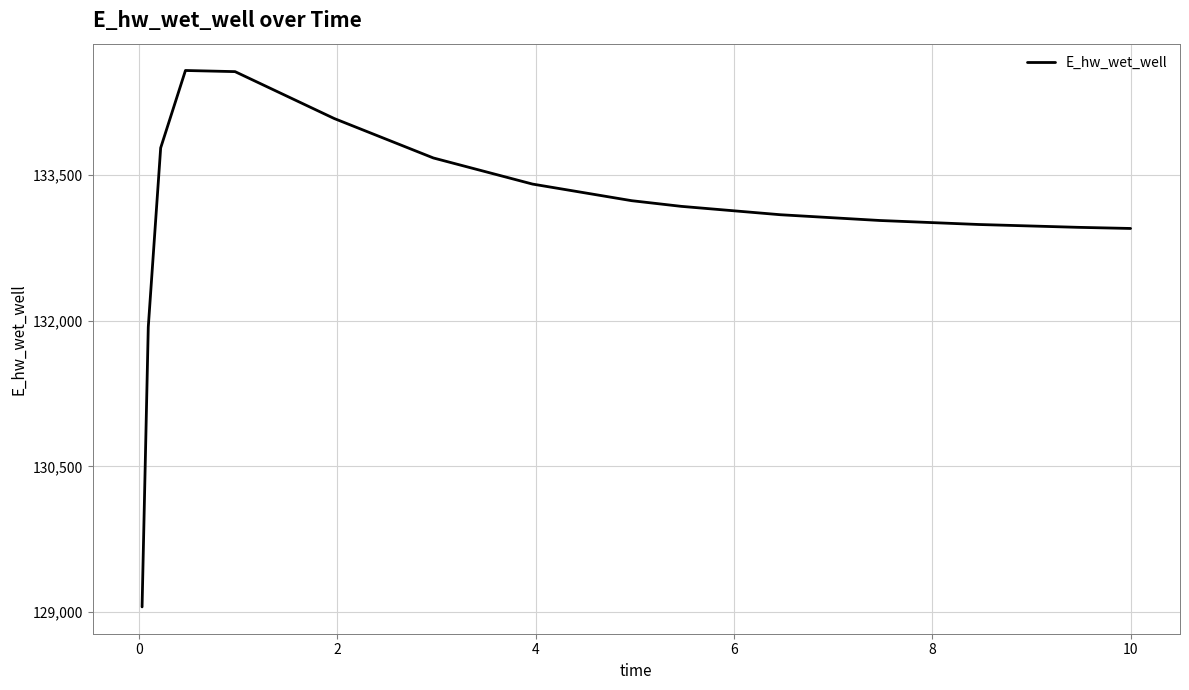

What is the minimum value shown in the chart?

129051.6